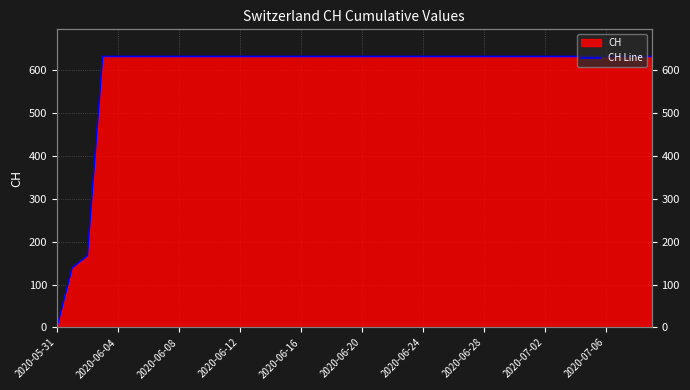

What is the value of the 10th point from the left?

631